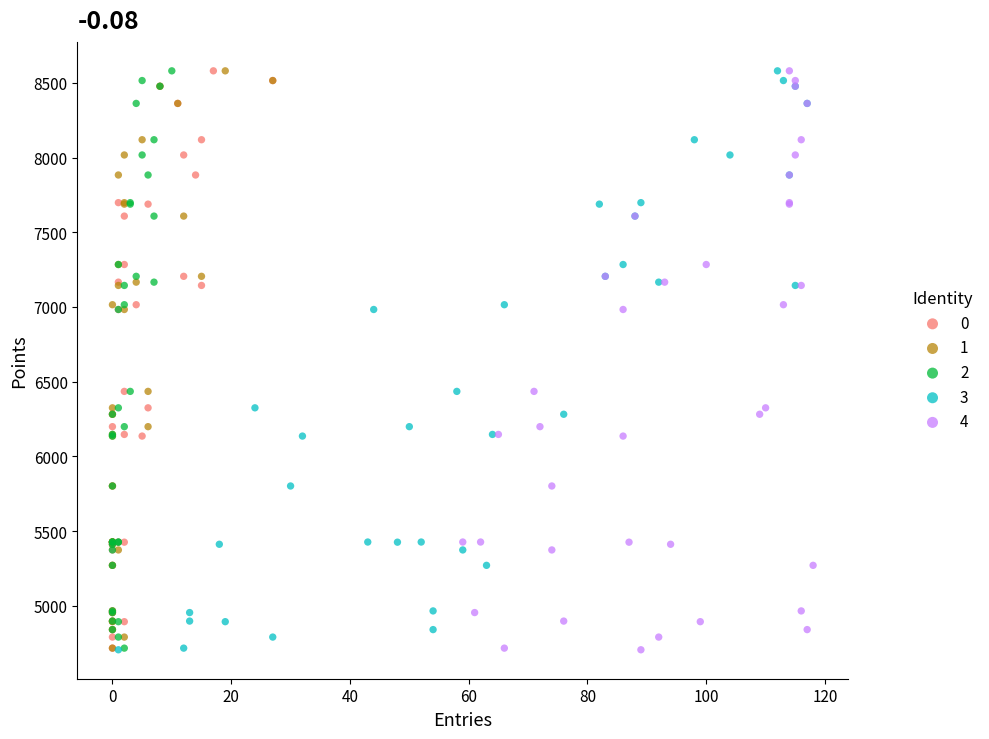

What are all the series names shown in the legend?

0, 1, 2, 3, 4